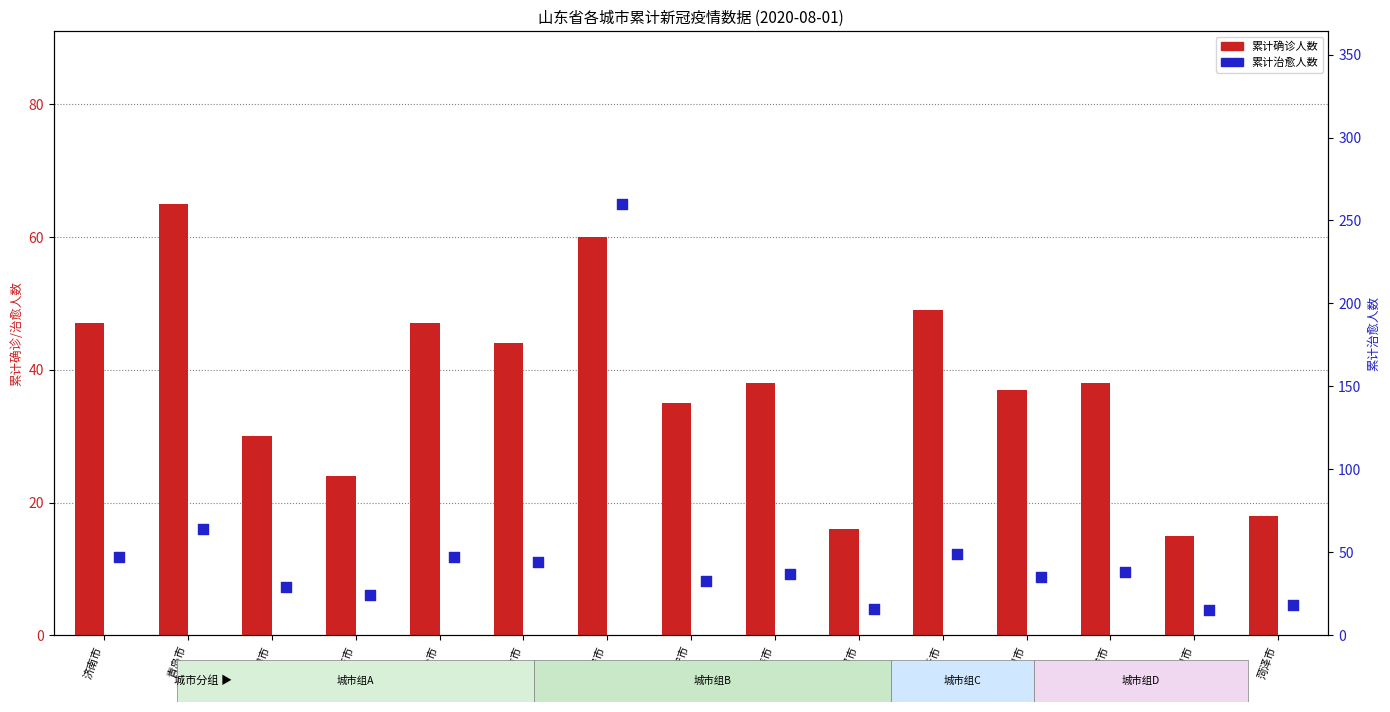

Is the value of 累计治愈人数 at 济宁市 greater than the value of 累计确诊人数 at 滨州市?

Yes